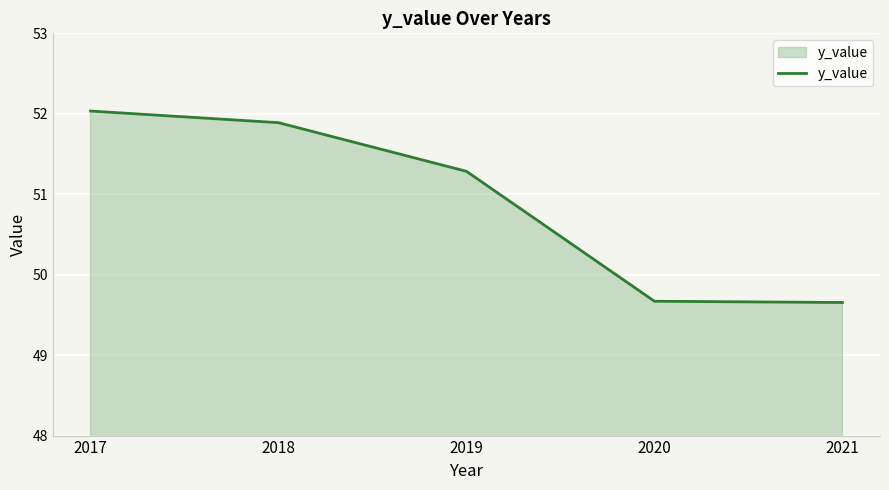

How many values are between 49 and 51?

2